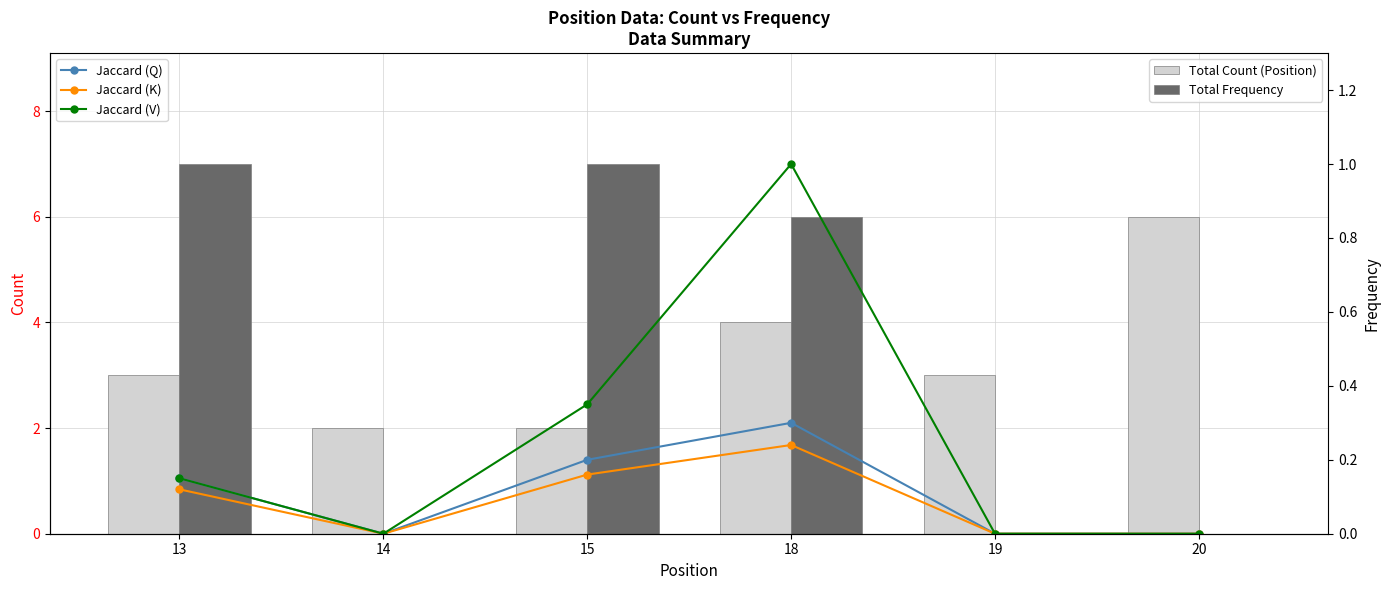

Is it true that Total Count (Position) equals 9.3 at 20?

False